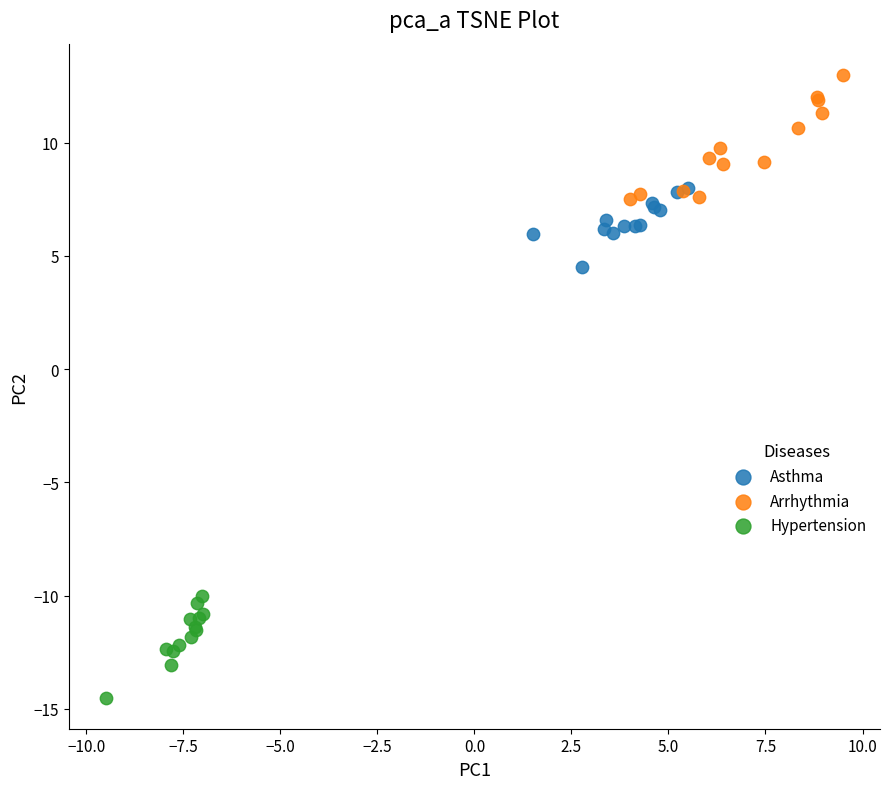

Which series contains the highest Y value?

Arrhythmia